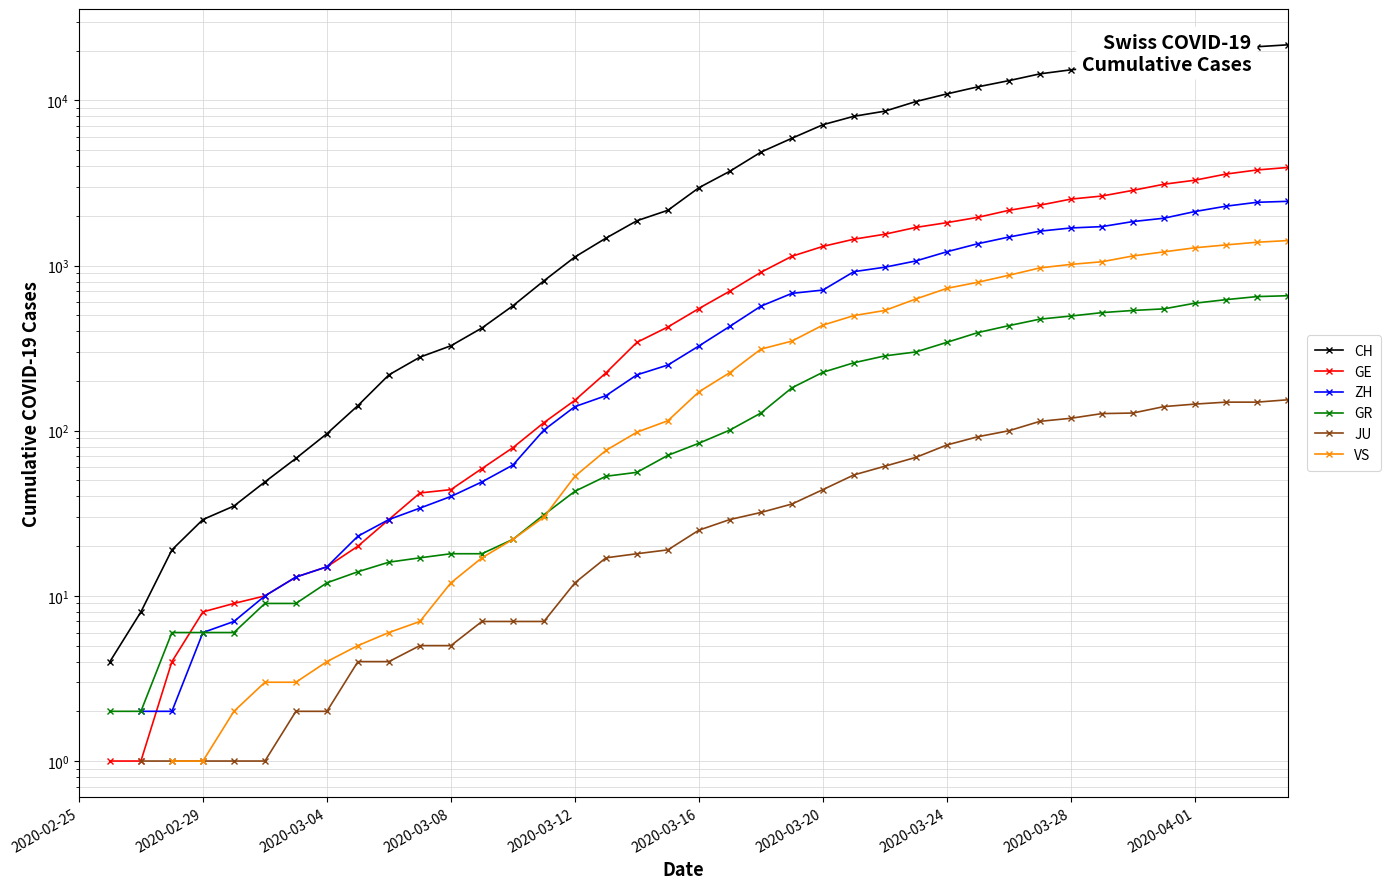

True or false: JU and CH cross at least once.

False